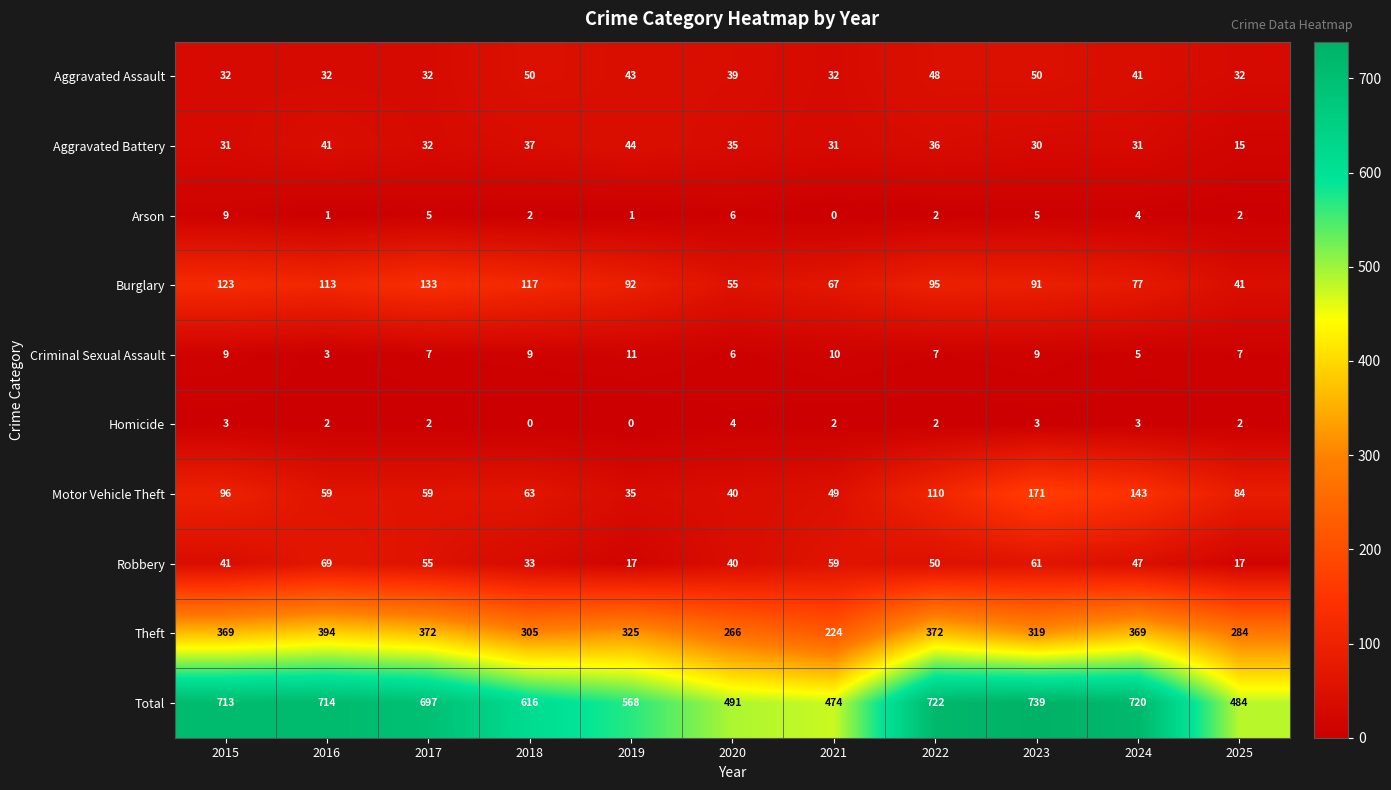

What is the approximate value of Total at 2020, to the nearest 50?

500